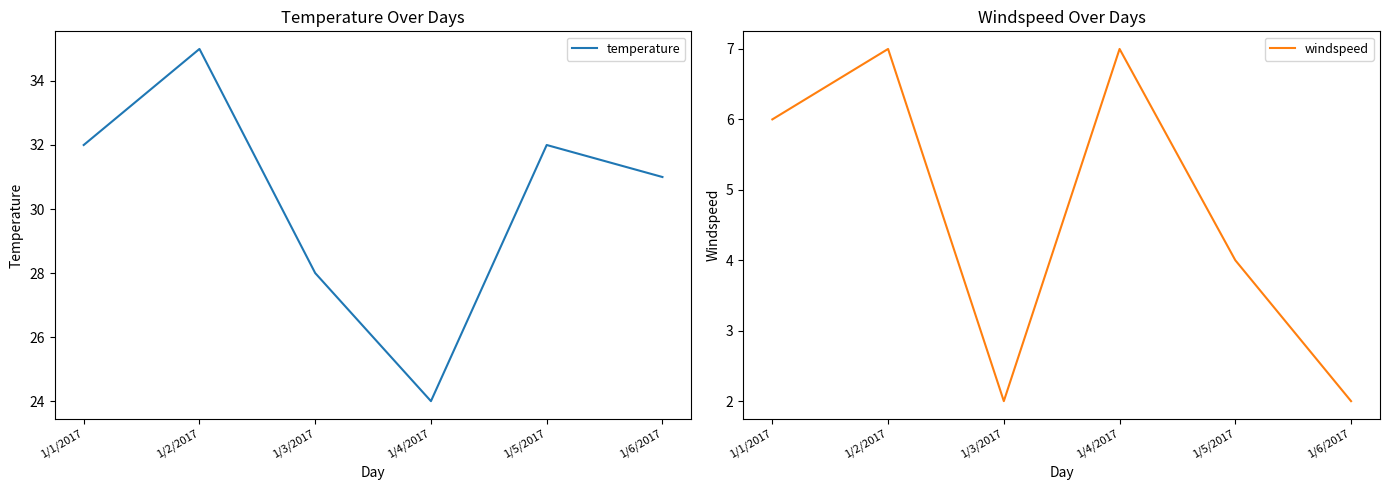

What is the value of the temperature point at the 3rd from the left?

28